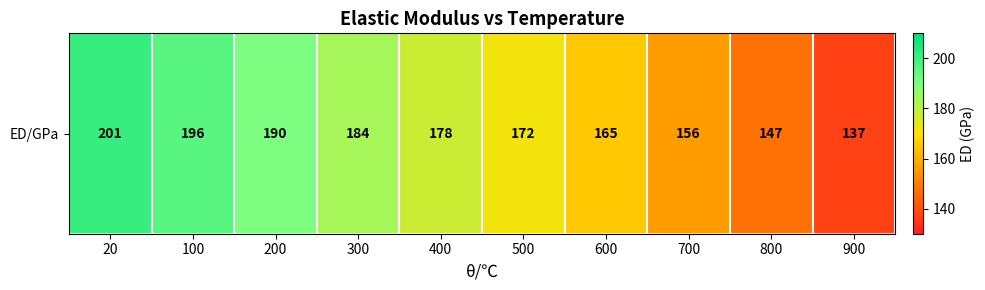

The chart shows a value of 147 at 800. True or false?

True